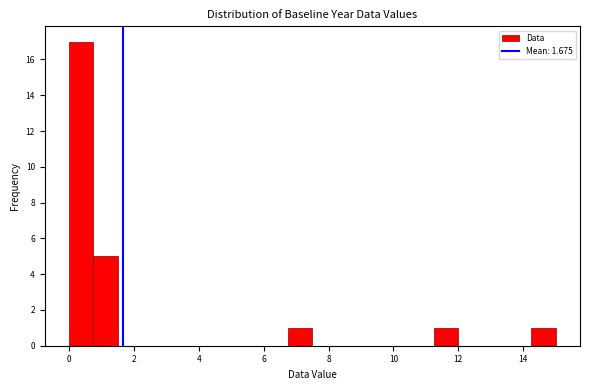

Around what value on the x-axis is the tallest bar? Give the approximate position of its centre, as read against the axis.

0.4